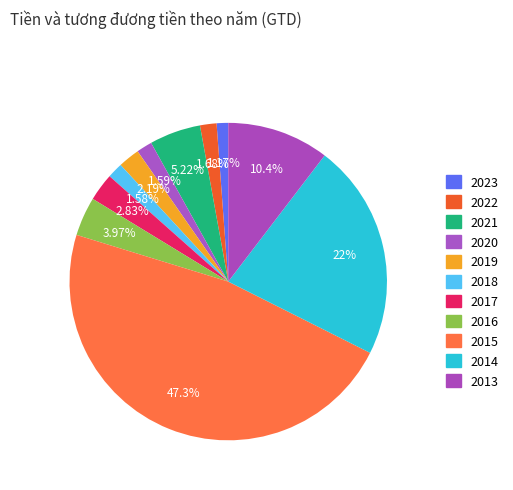

Count the number of slices in the pie.

11